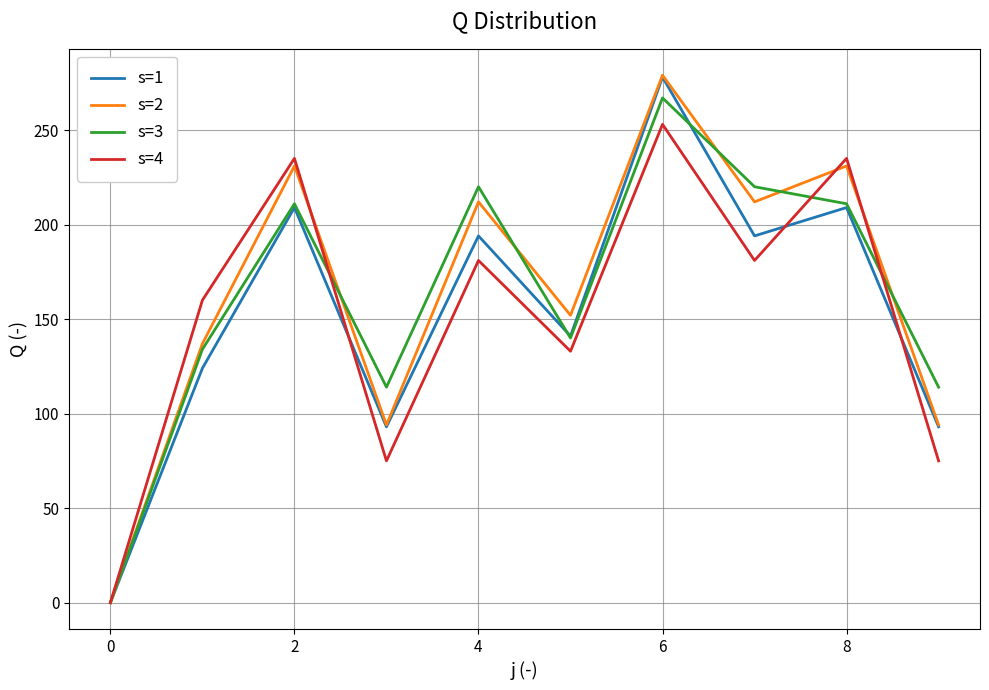

What is the maximum value shown in the chart?

279